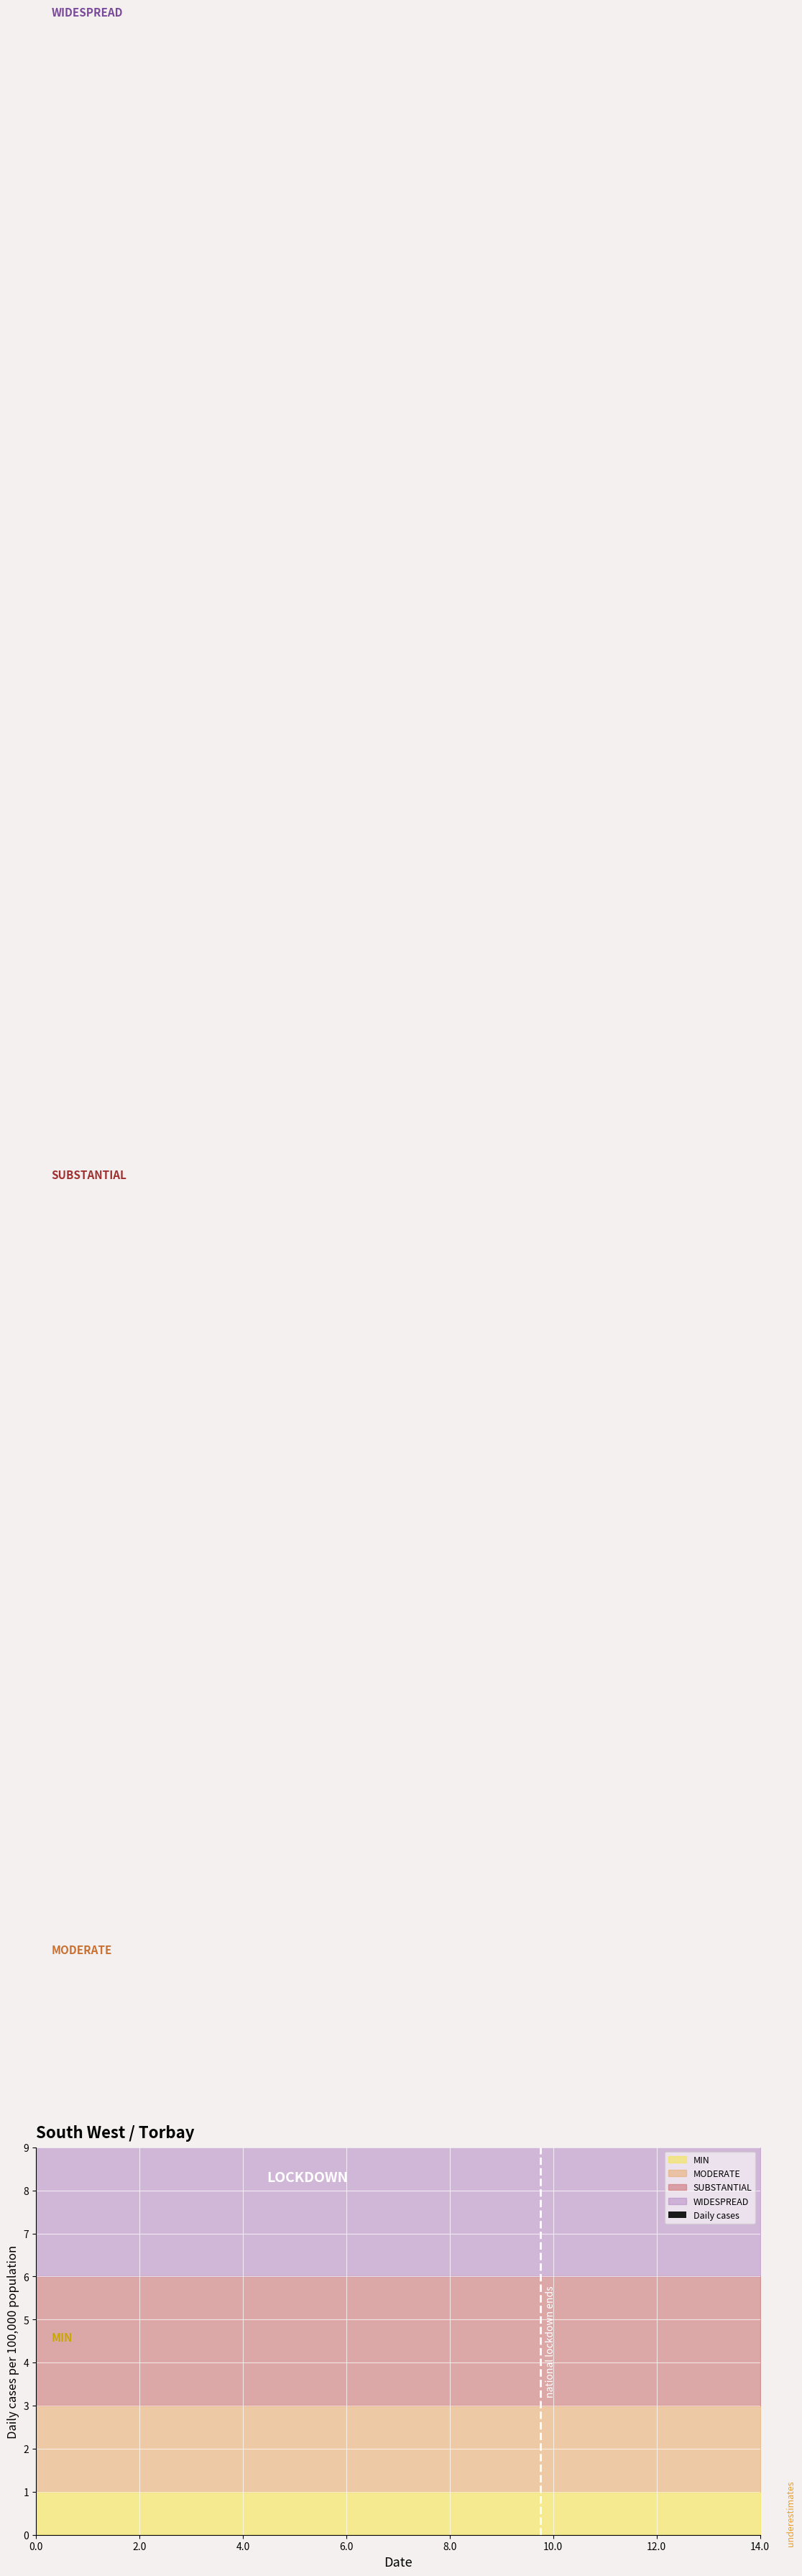

What is the highest value of the WIDESPREAD series?

3